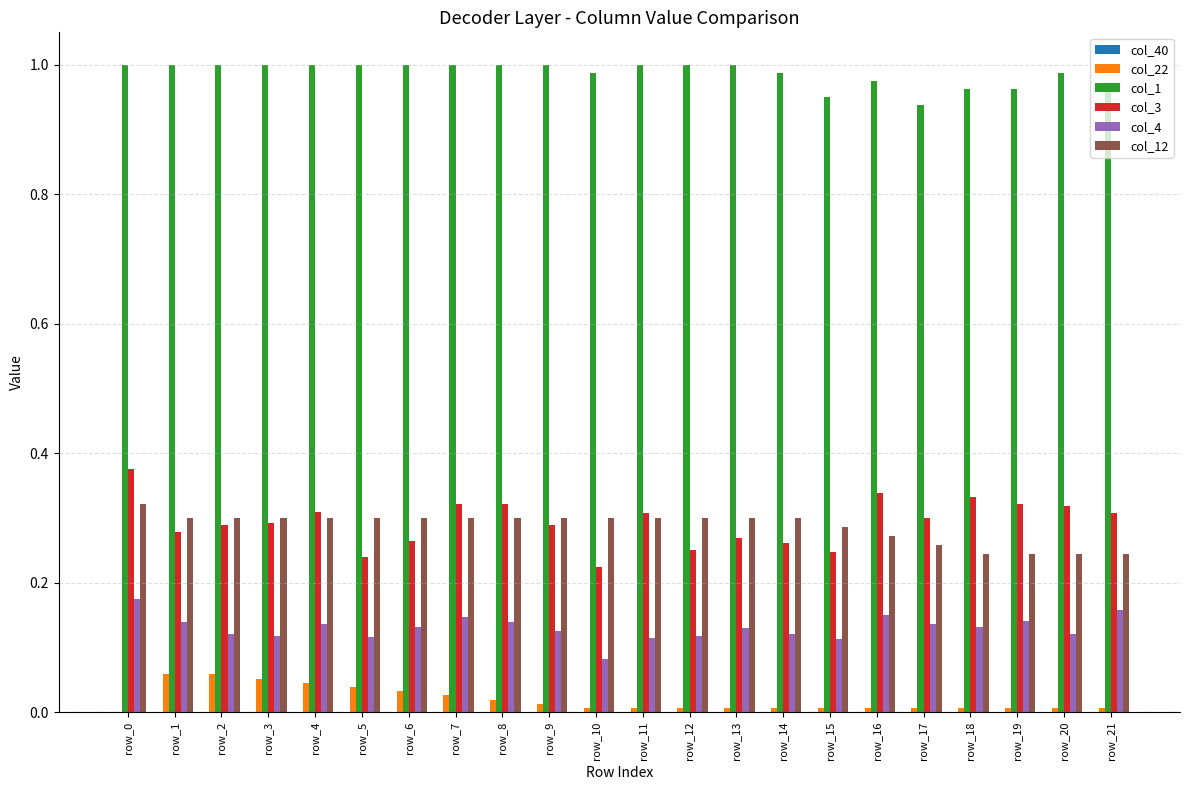

What is the sum of the col_12 values at row_8 and row_21?

0.5